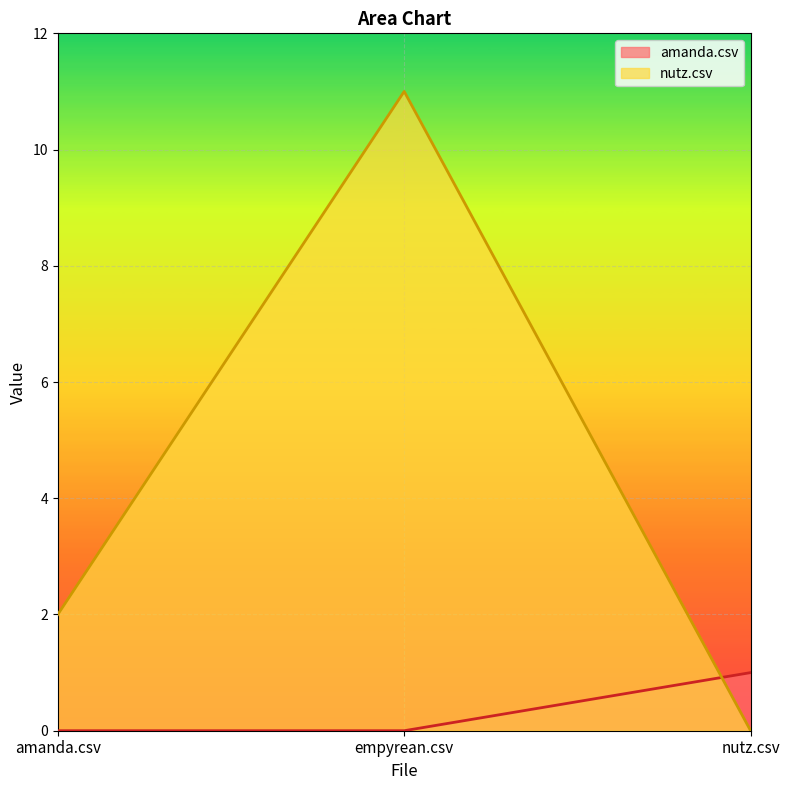

What is the label of the 3rd point from the left?

nutz.csv